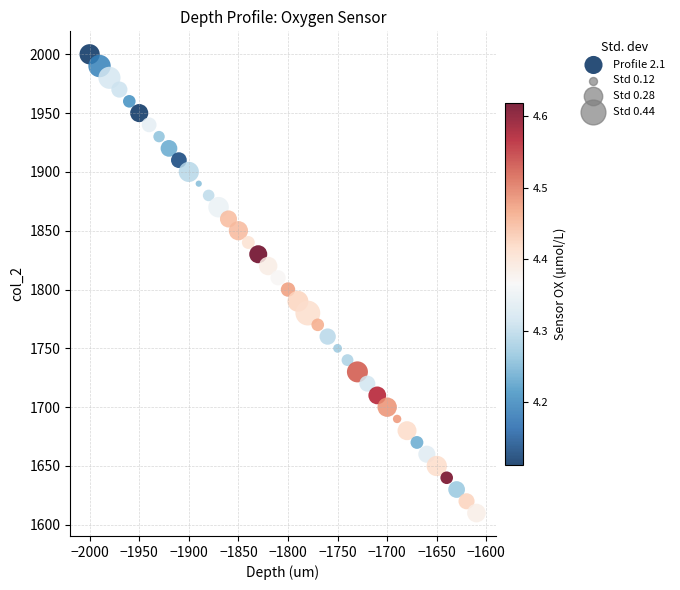

What is the range of Y values (max minus min)?

390